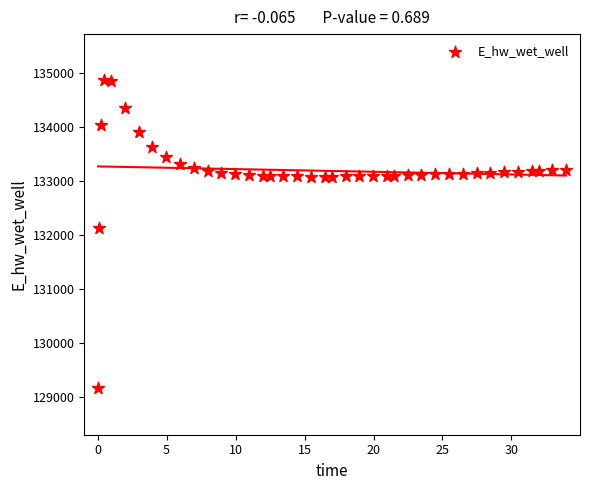

What is the range of X values (max minus min)?

33.9